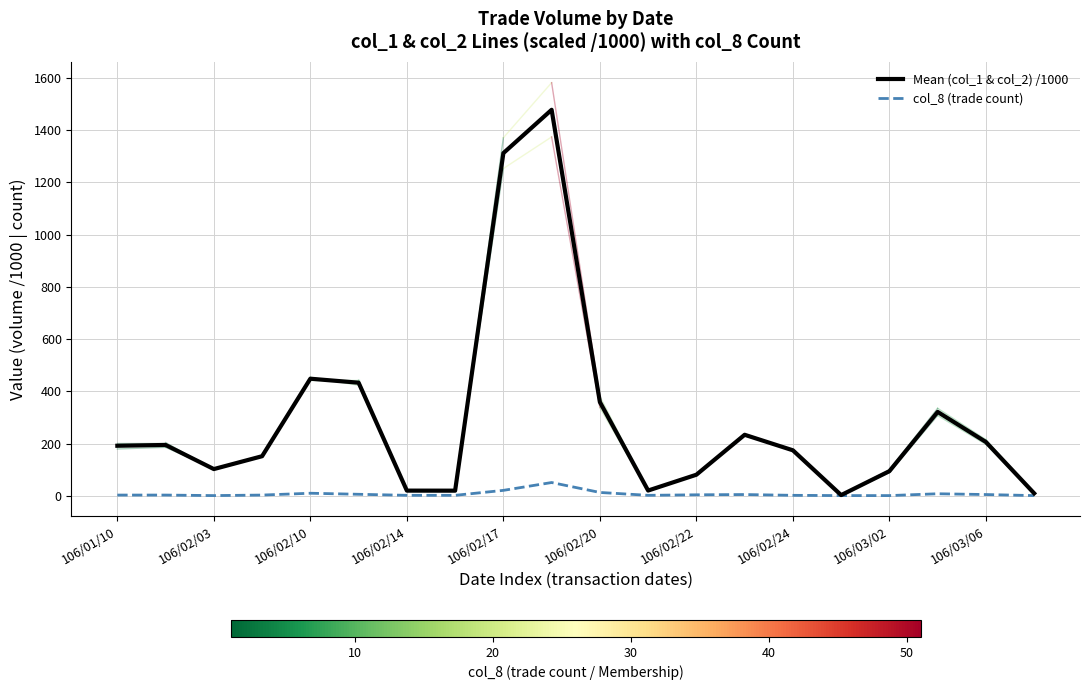

Which series has the largest total across all categories?

Mean (col_1 & col_2) /1000